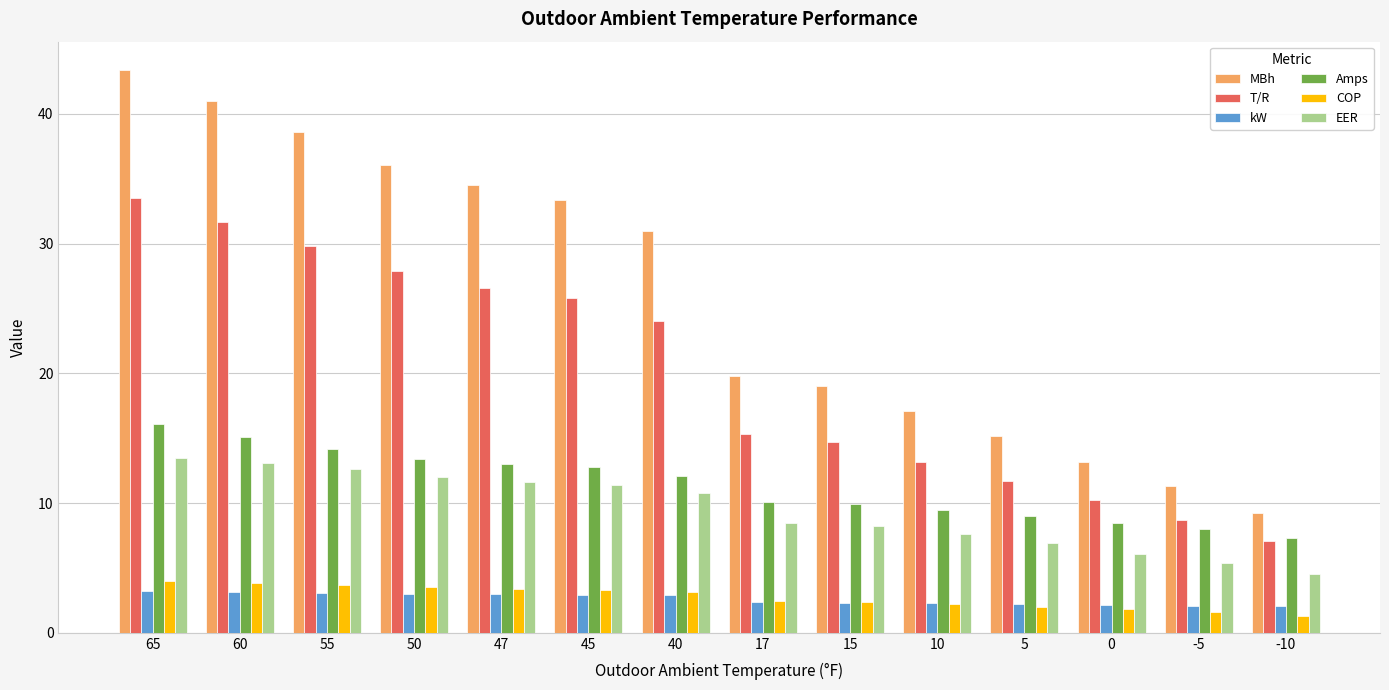

What is the difference between the maximum and minimum values in the kW series?

1.2